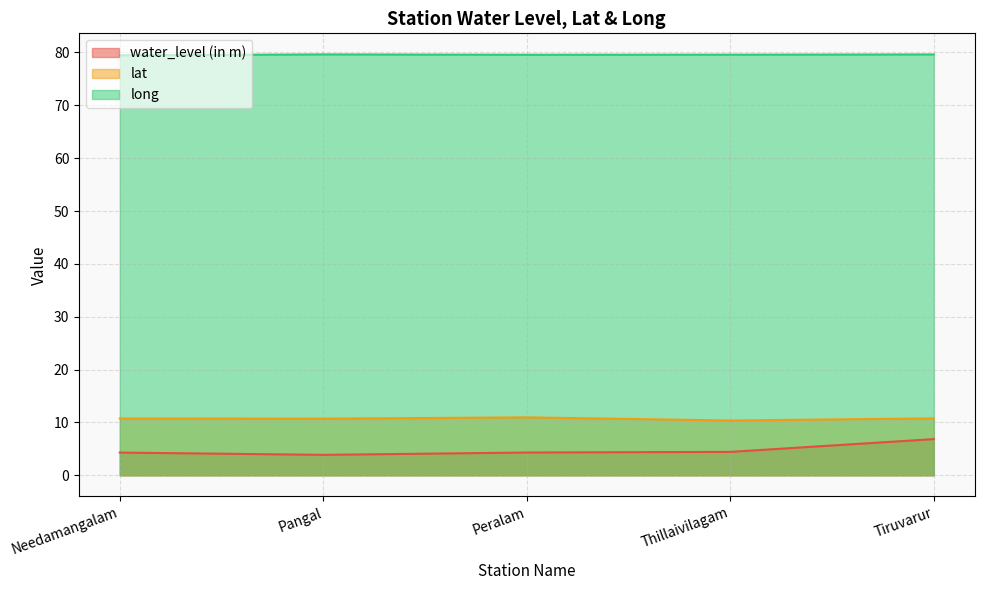

Which series has the largest range (max minus min)?

water_level (in m)